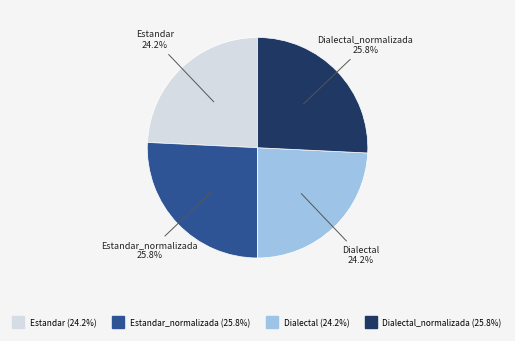

Is there any slice that represents more than half of the pie?

No